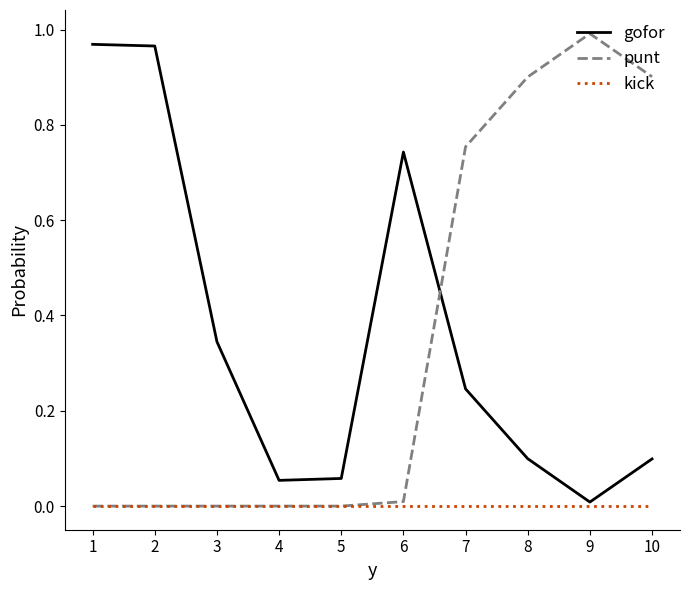

Rank the series by their maximum value, from lowest to highest.

kick, gofor, punt